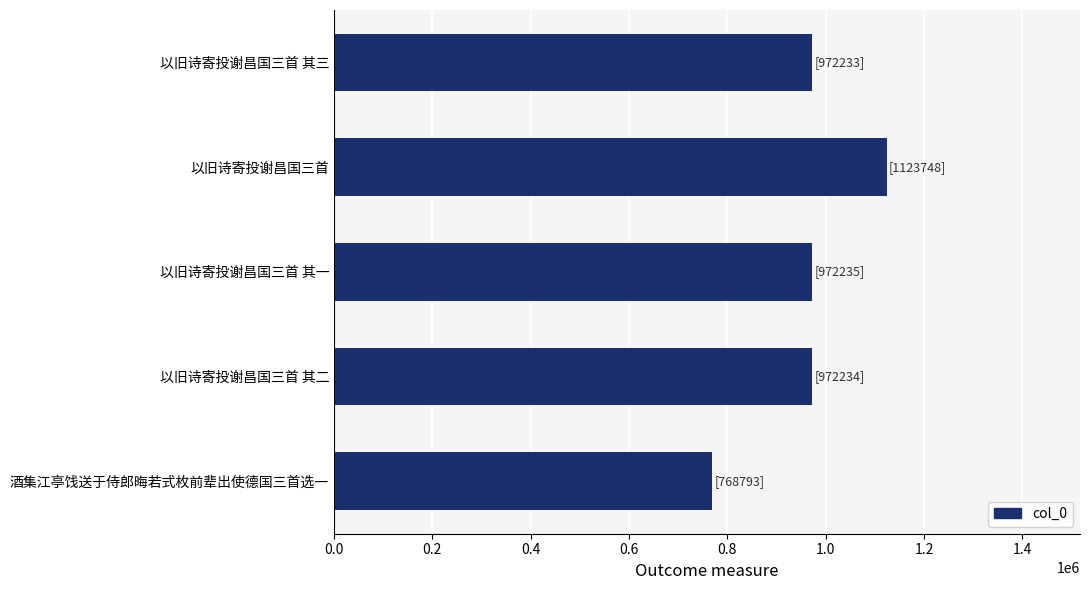

Read the value at 以旧诗寄投谢昌国三首.

1123748